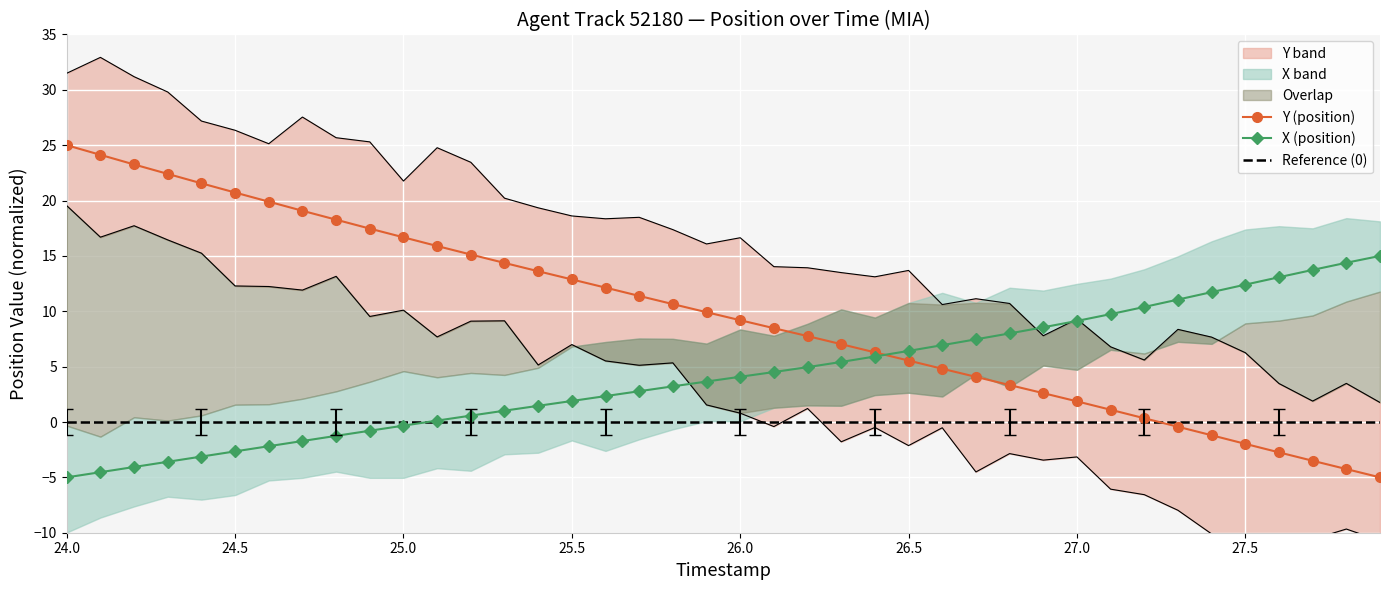

True or false: X (position) has a value of 6.4 at 26.5.

True